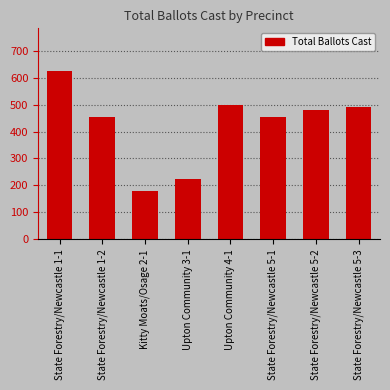

The chart shows a value of 734 at State Forestry/Newcastle 1-2. True or false?

False